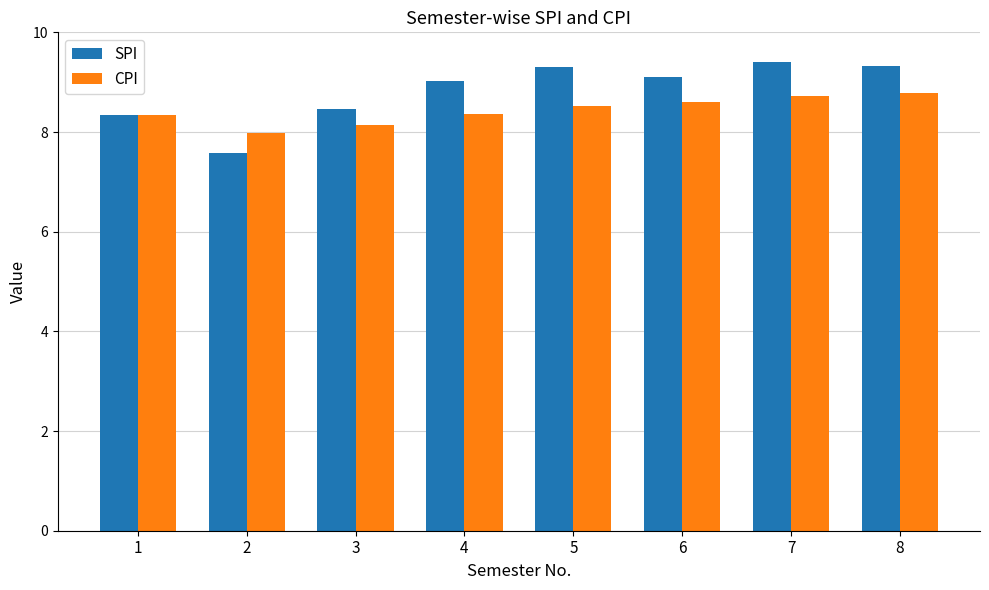

The SPI series shows 8.3 at 1. True or false?

True